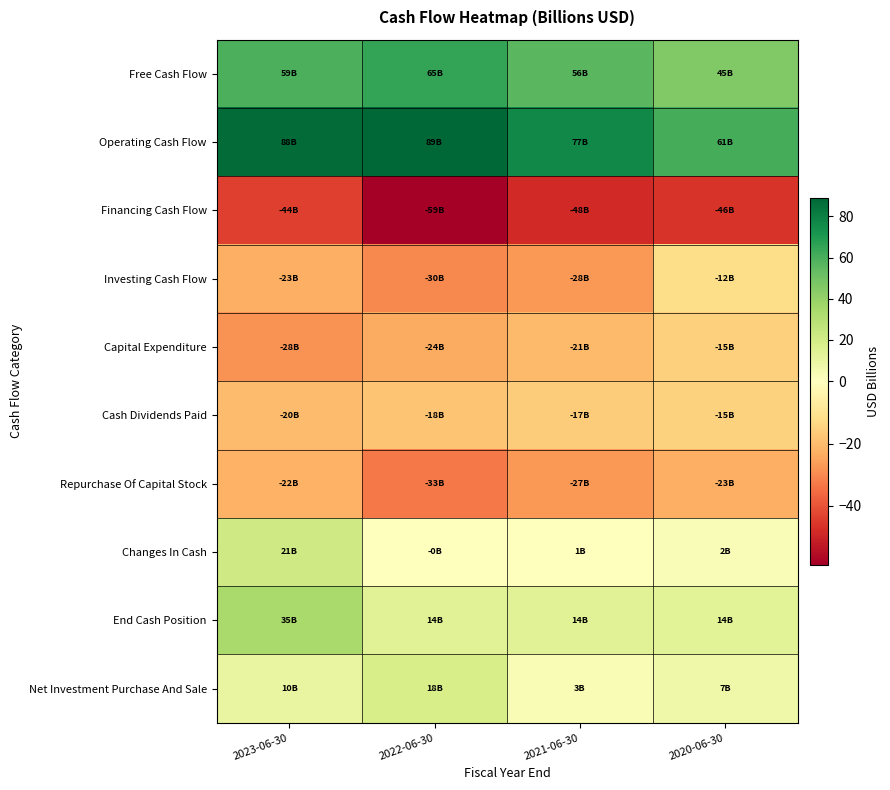

At which category is the sum across all series the highest?

2023-06-30